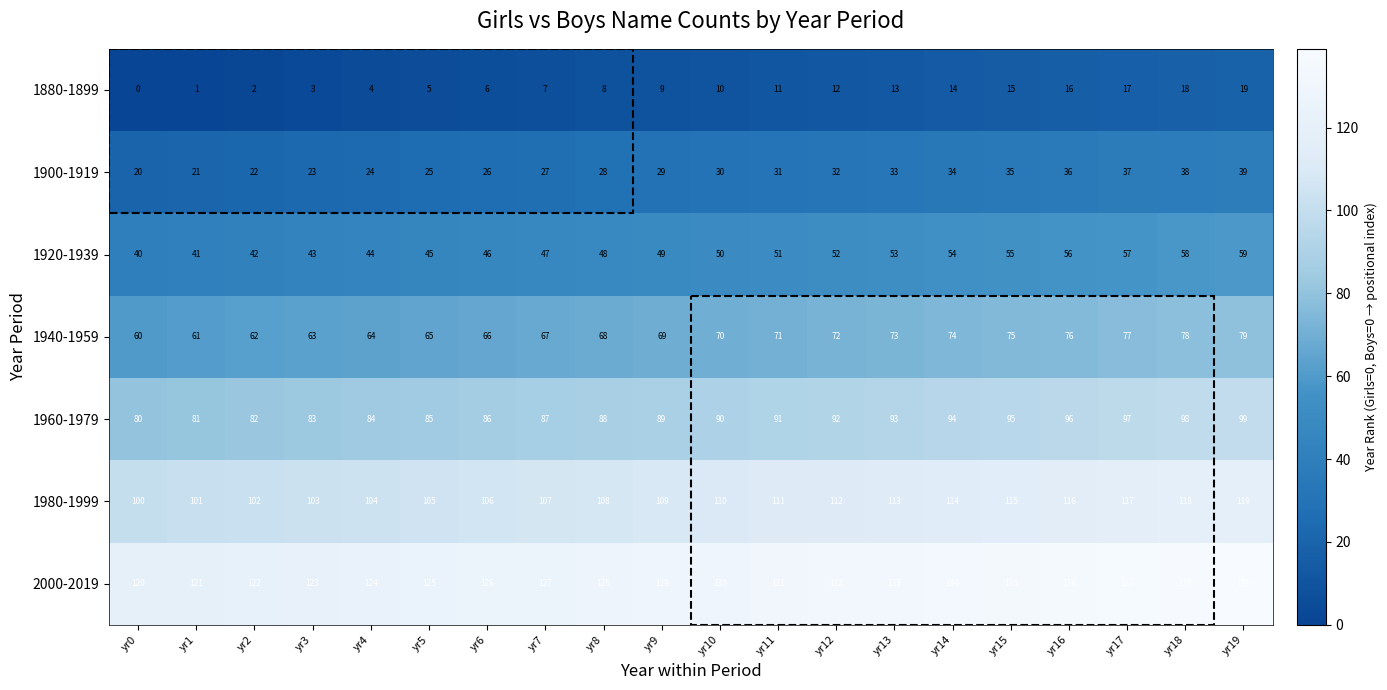

Rank the series by their maximum value, from highest to lowest.

2000-2019, 1980-1999, 1960-1979, 1940-1959, 1920-1939, 1900-1919, 1880-1899